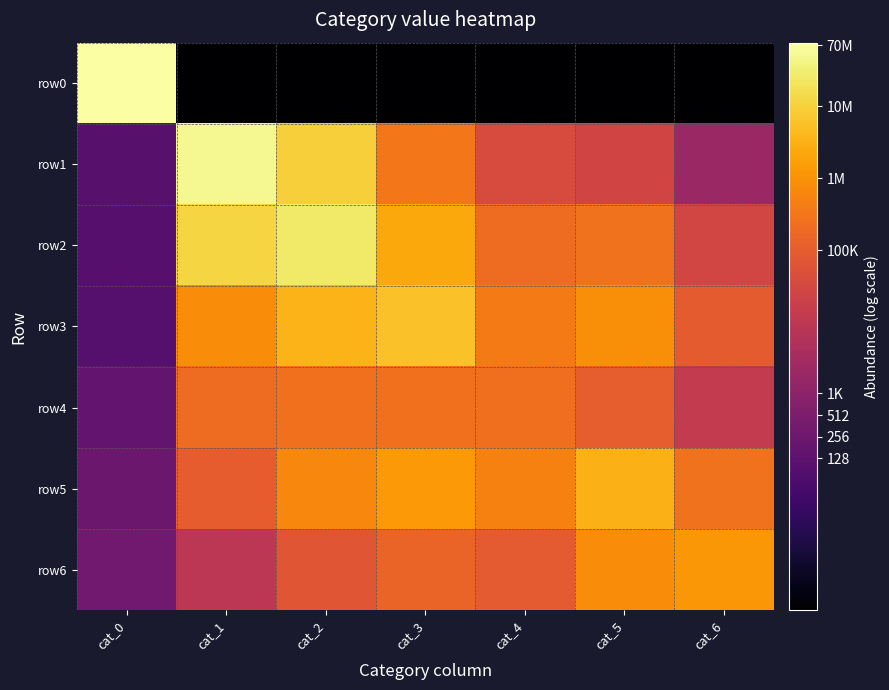

Between cat_3 and cat_4, which series saw the biggest shift?

row3